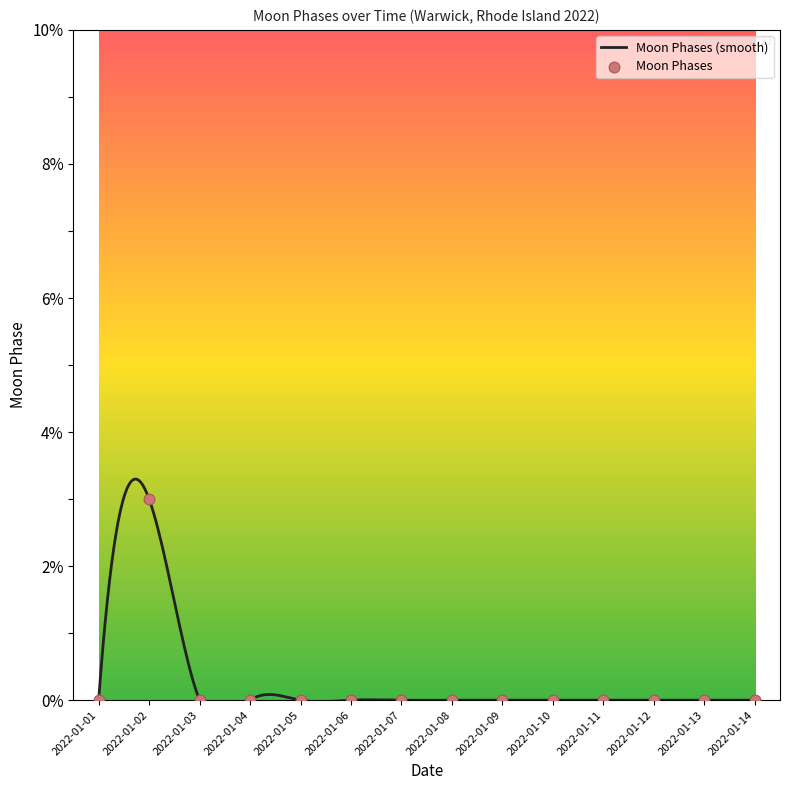

Which has a higher value, 2022-01-06 or 2022-01-03?

2022-01-06